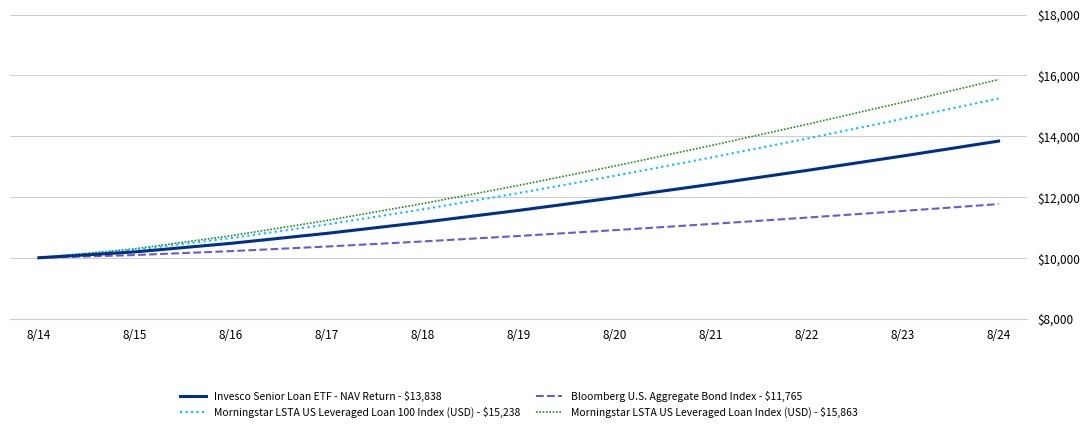

Does the chart display data point markers on the line(s)?

No